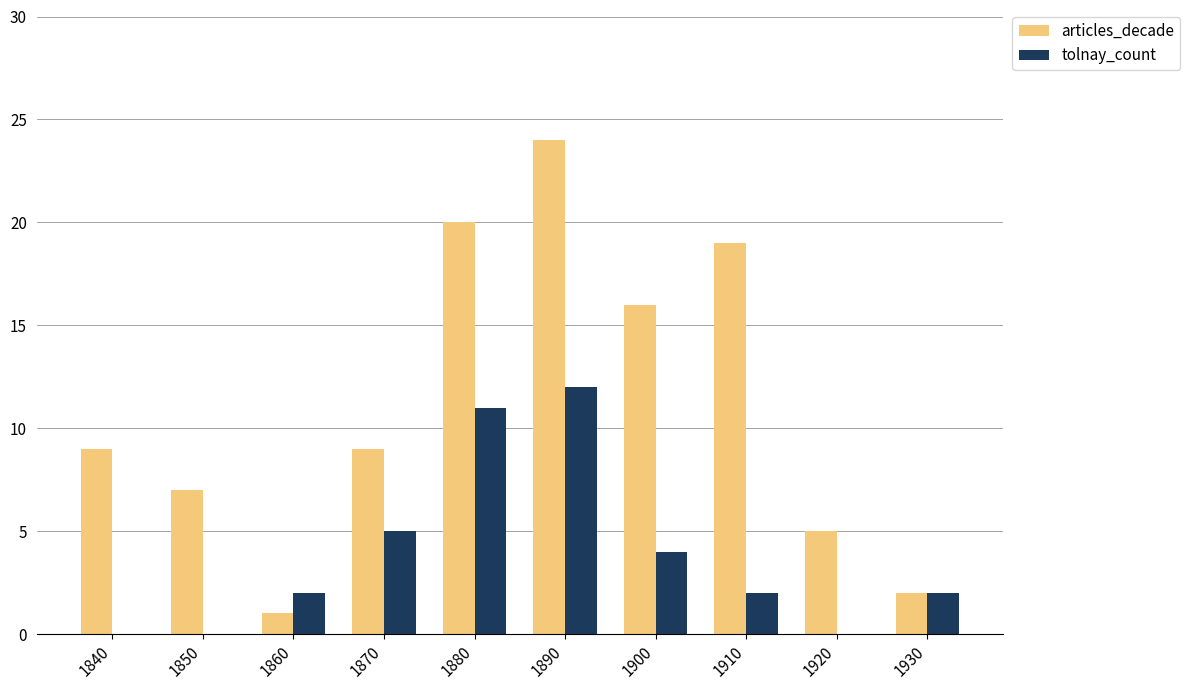

What is the maximum value shown in the chart?

24